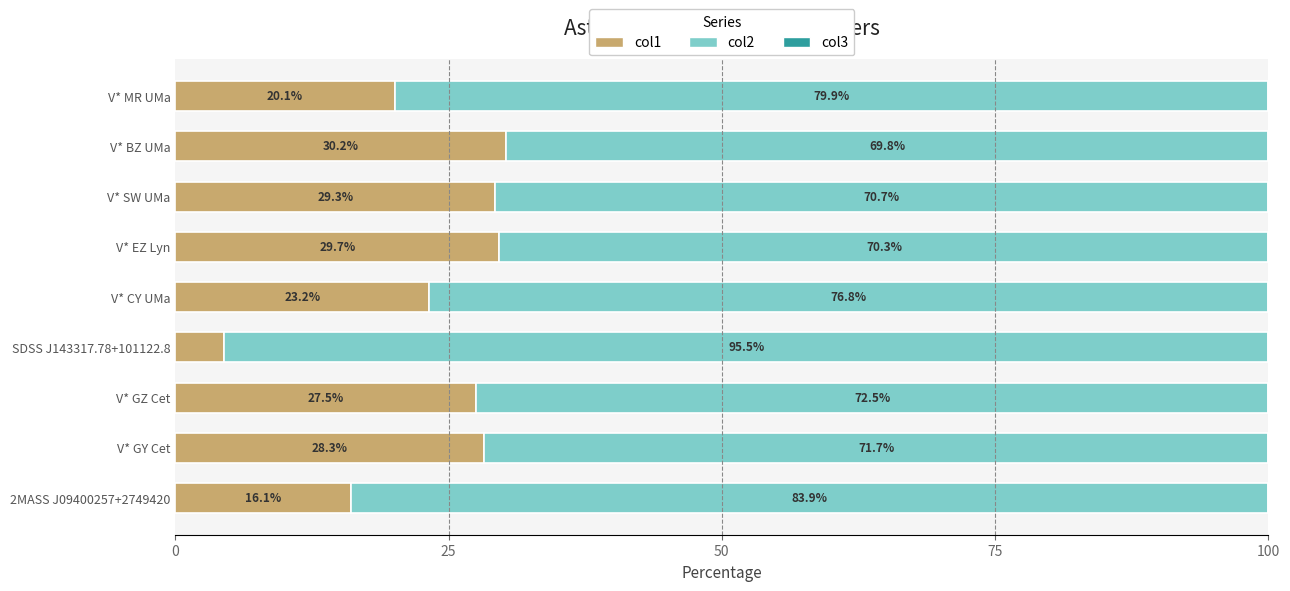

Where is col1 nearest to the value 17?

2MASS J09400257+2749420